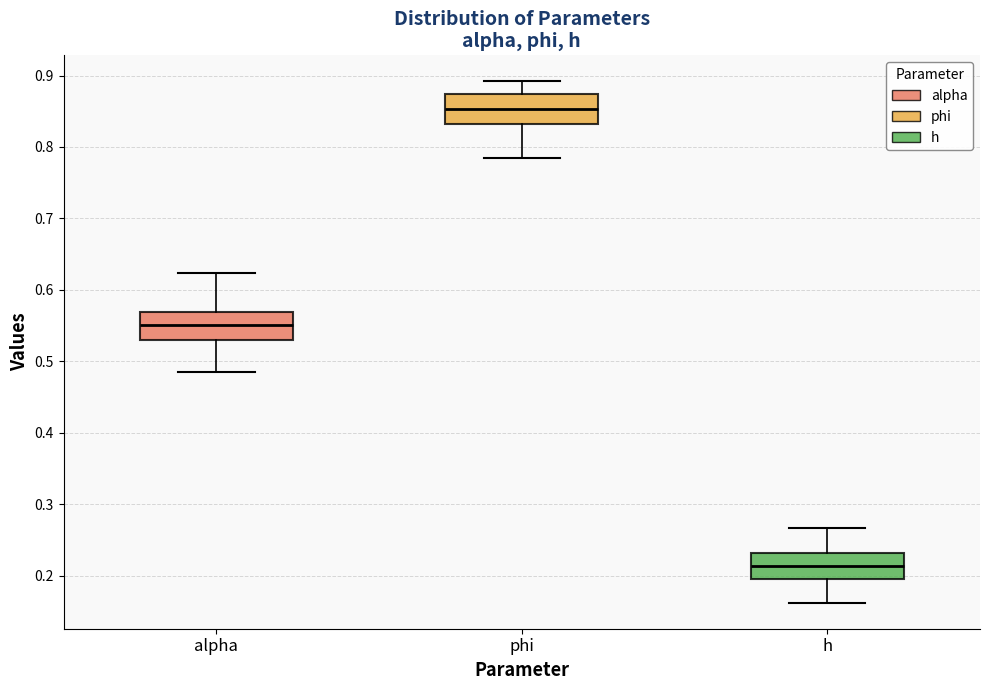

Reading left to right, transcribe this box plot: for each box, give where its median line is, the range the box spans, and where its two whiskers end, as read against the y-axis. The values are not printed on the chart, so give them approximately, as read against the axis.

alpha: median 0.55, box 0.53 to 0.57, whiskers 0.48 to 0.62
phi: median 0.85, box 0.83 to 0.87, whiskers 0.79 to 0.89
h: median 0.21, box 0.19 to 0.23, whiskers 0.16 to 0.27